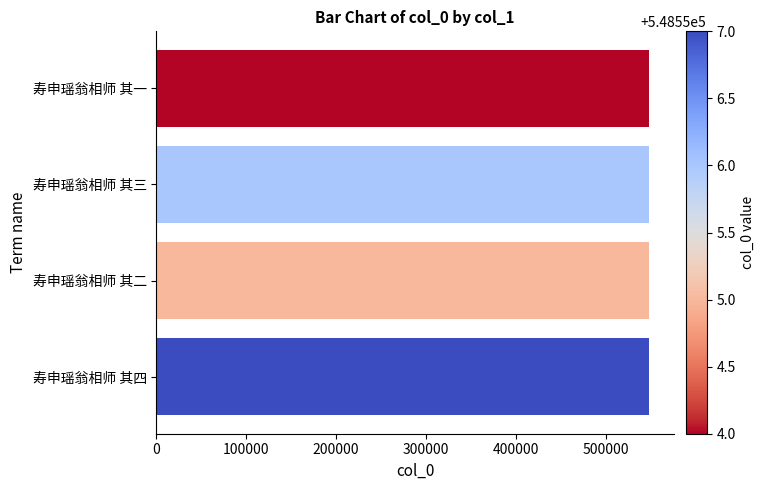

What value does the data have at 寿申瑶翁相师 其二?

548555